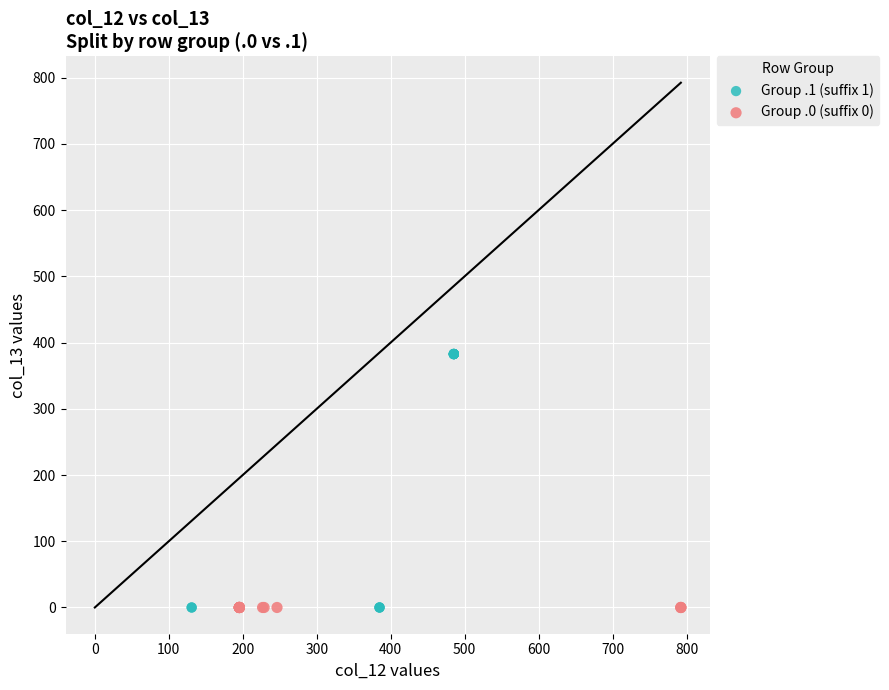

Which series contains the highest Y value?

Group .1 (suffix 1)